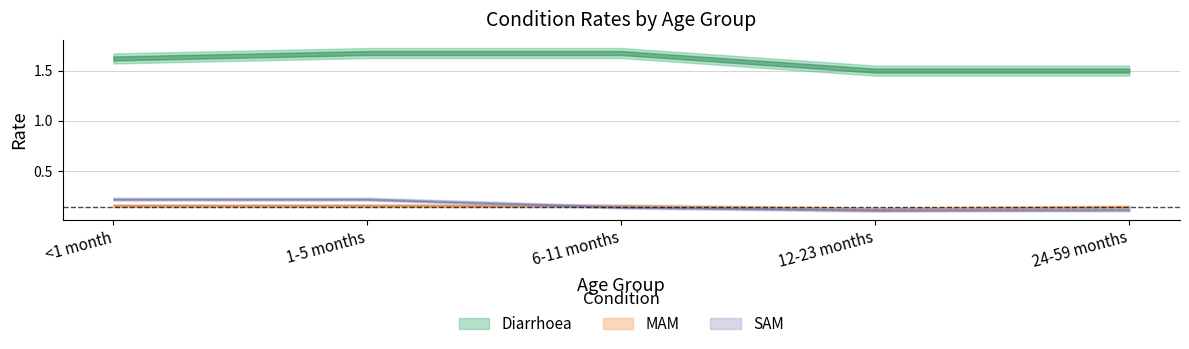

True or false: MAM has a value of 0.1 at 1-5 months.

False